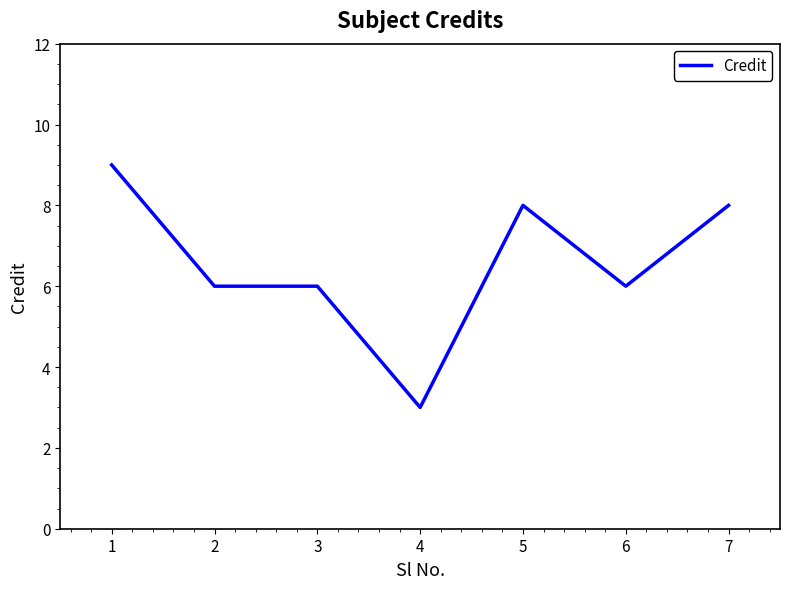

Which has a higher value, 4 or 2?

2